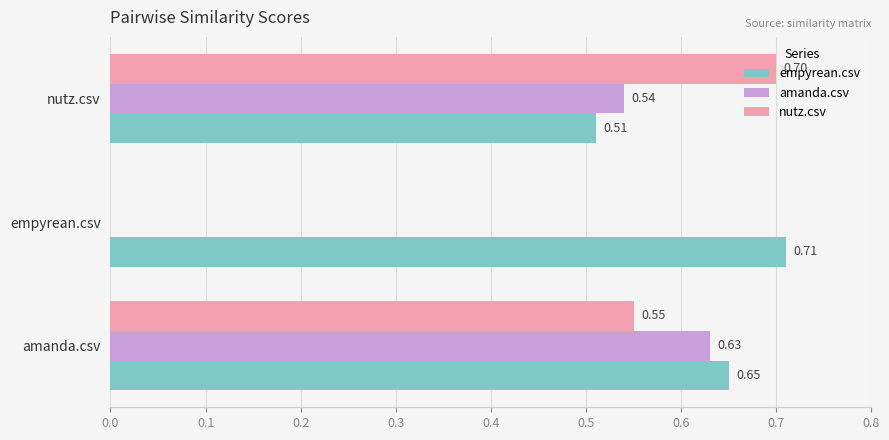

What is the sum of the empyrean.csv values at nutz.csv and empyrean.csv?

1.2